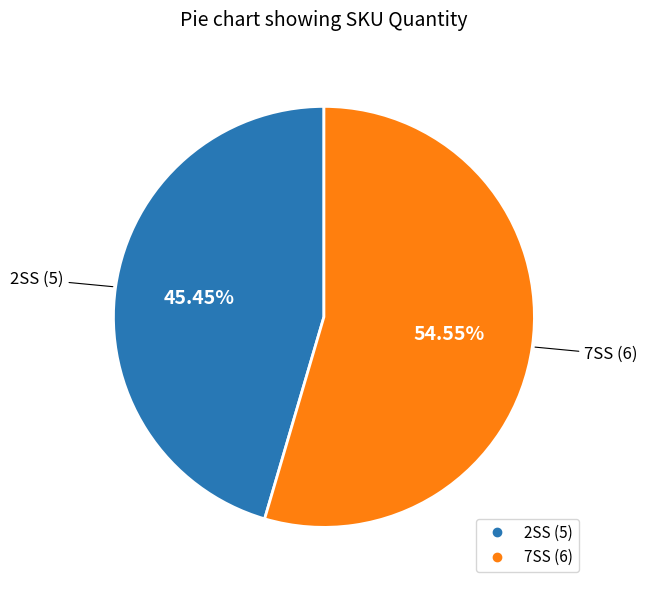

Rank the categories by value from highest to lowest.

7SS, 2SS